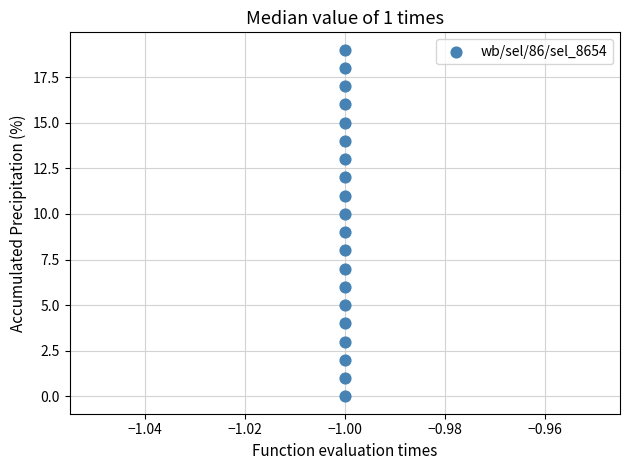

What is the range of Y values (max minus min)?

19